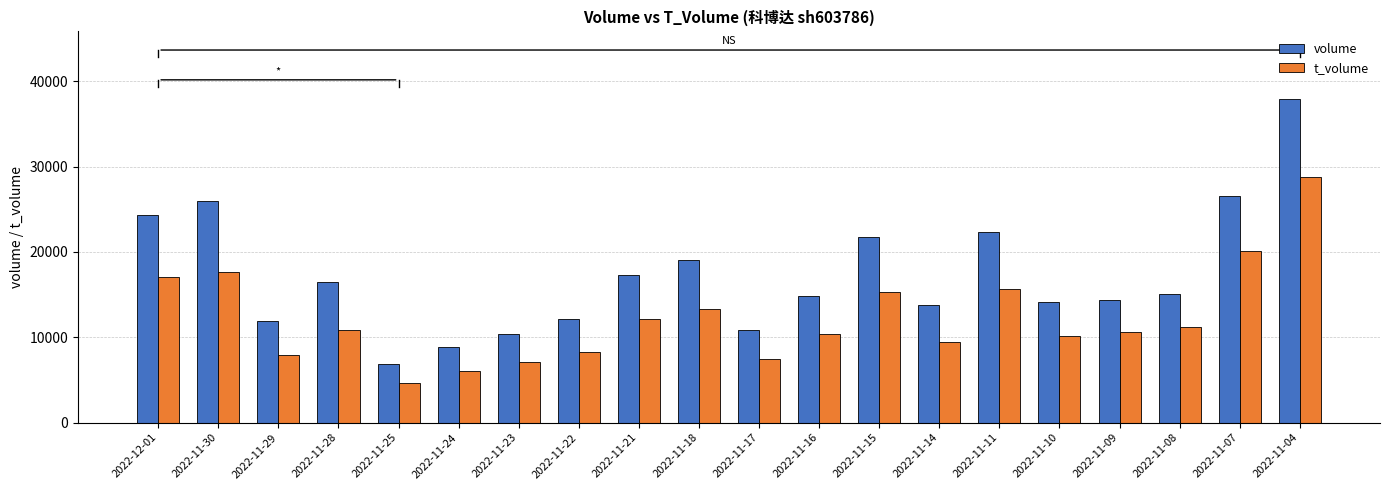

The value of t_volume at 2022-11-28 is 15767. True or false?

False